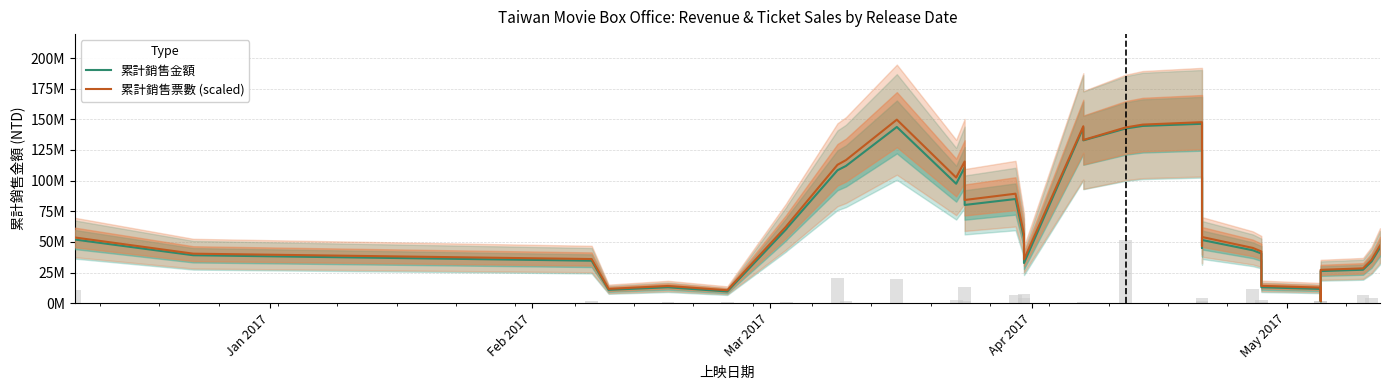

List the series in order of their peak value, lowest first.

累計銷售金額, 累計銷售票數 (scaled)